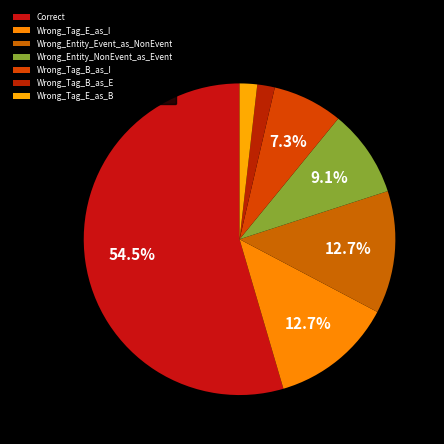

Rank the categories by value from highest to lowest.

Correct, Wrong_Tag_E_as_I, Wrong_Entity_Event_as_NonEvent, Wrong_Entity_NonEvent_as_Event, Wrong_Tag_B_as_I, Wrong_Tag_B_as_E, Wrong_Tag_E_as_B